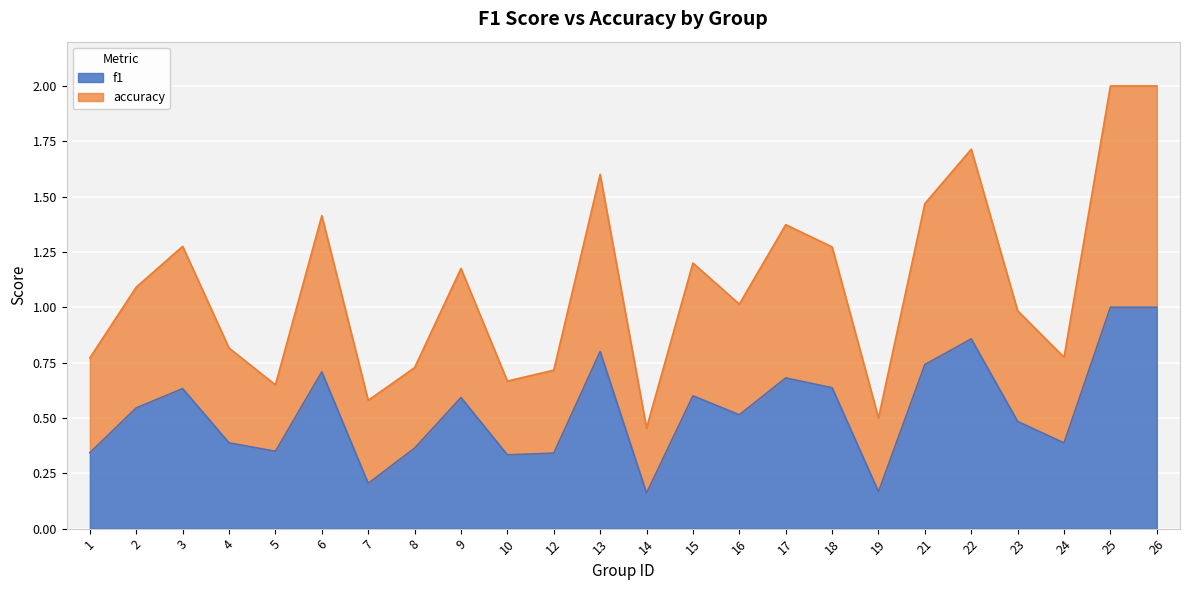

What is the total value across all series at 13?

1.6